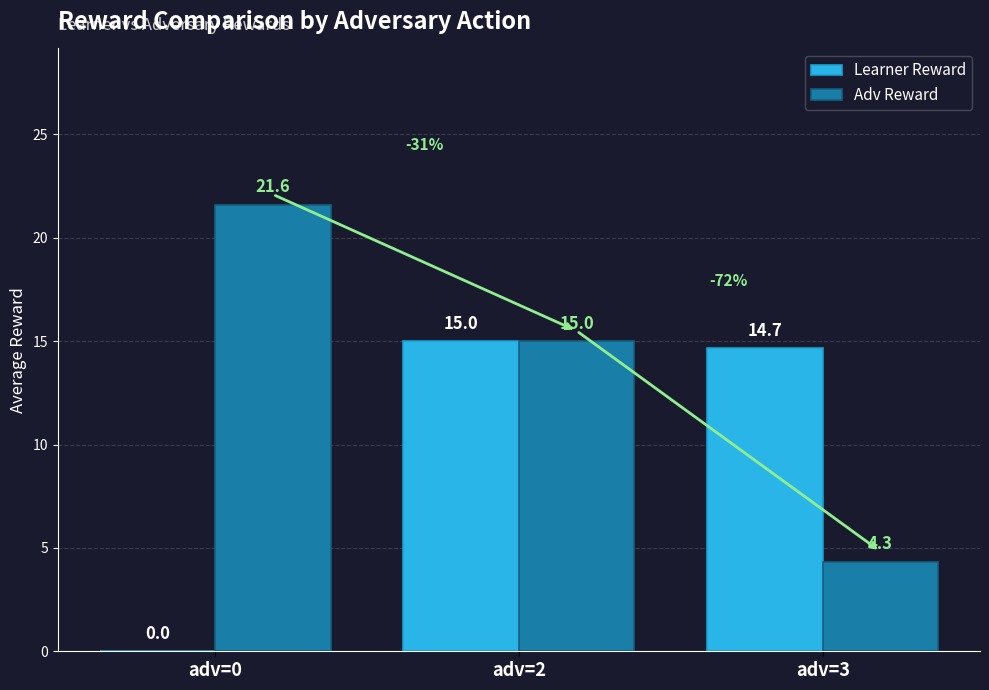

Between adv=2 and adv=3, which series saw the biggest shift?

Adv Reward